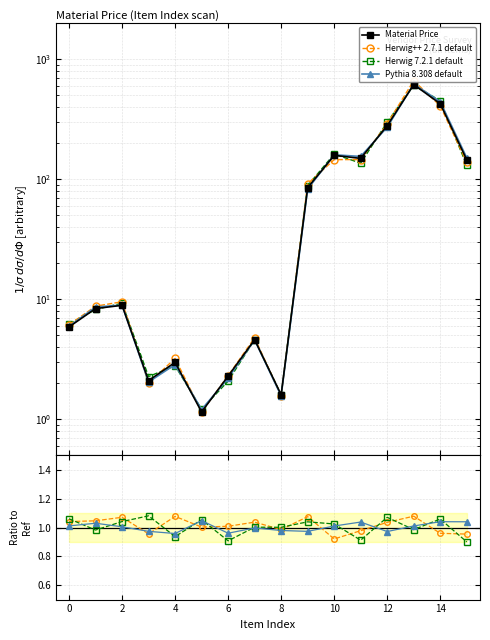

How many values in the Material Price series are below 8?

7